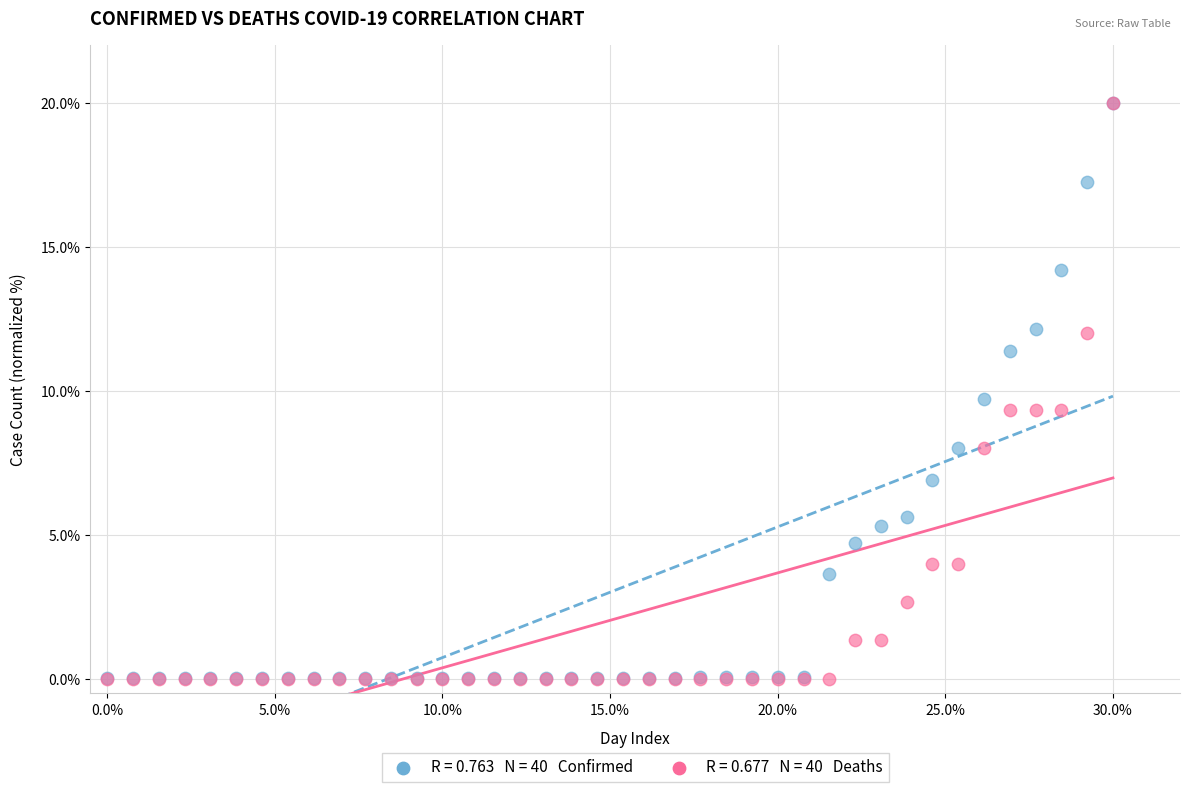

Across all series, what Y value is closest to 10?

9.7